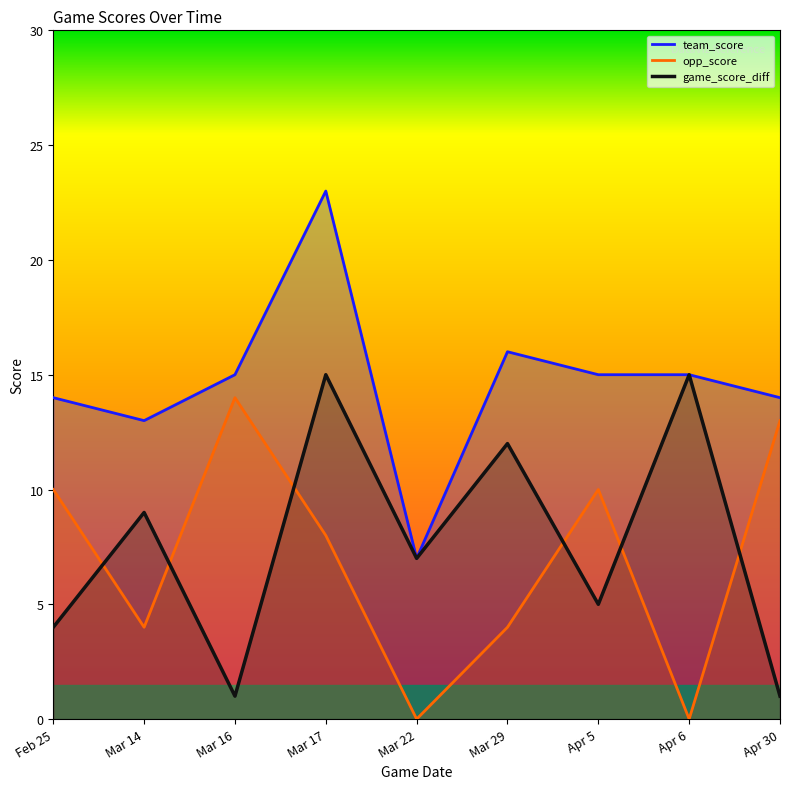

What is the sum of the team_score values at Feb 25 and Apr 6?

29